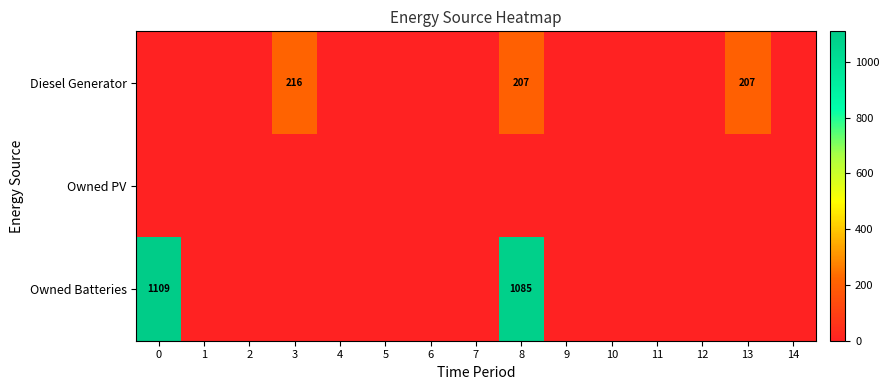

The Owned Batteries series shows 1085 at 8. True or false?

True